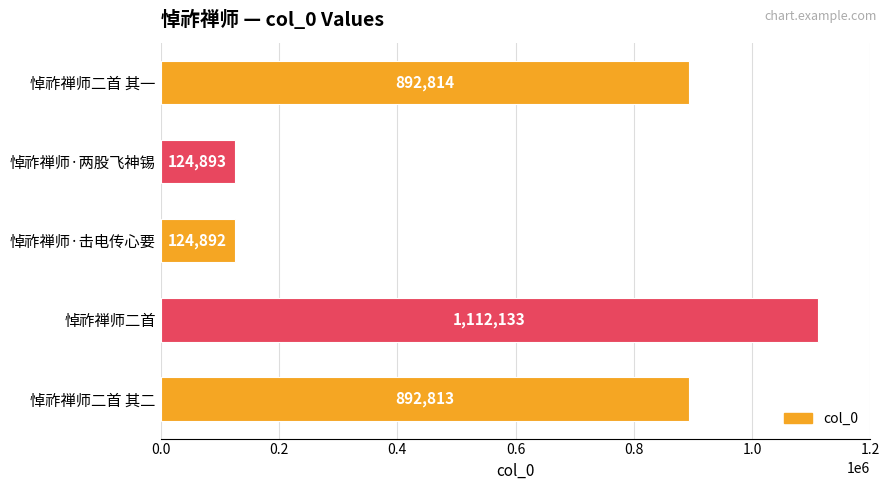

What is the average value?

629509